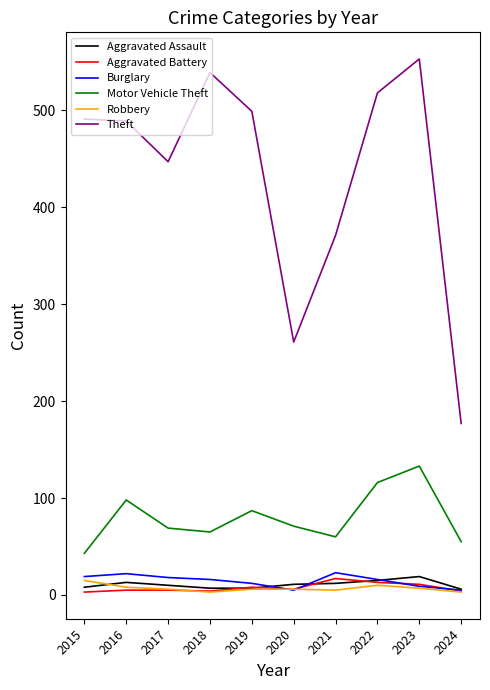

What is the approximate value of Aggravated Assault at 2021?

12